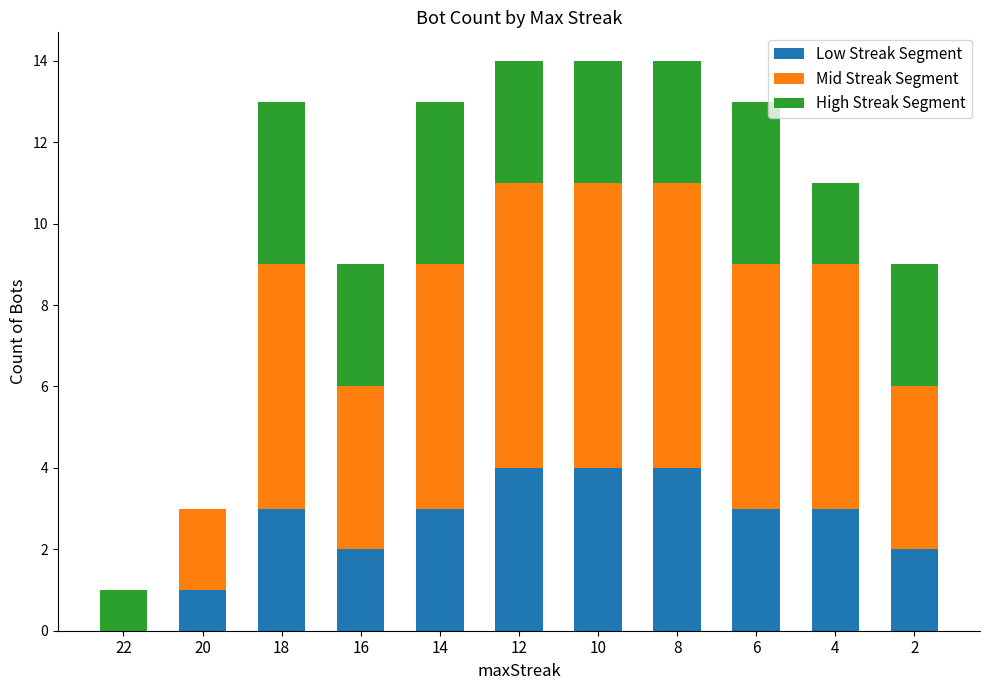

How many values in Low Streak Segment are above zero?

10